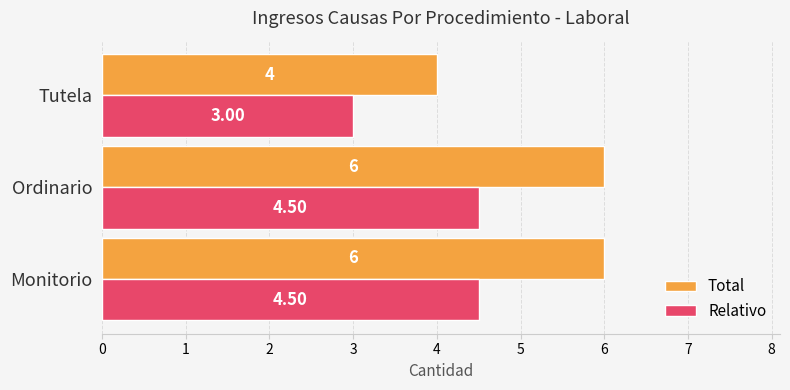

What is the difference between the maximum and minimum values in the Relativo series?

1.5